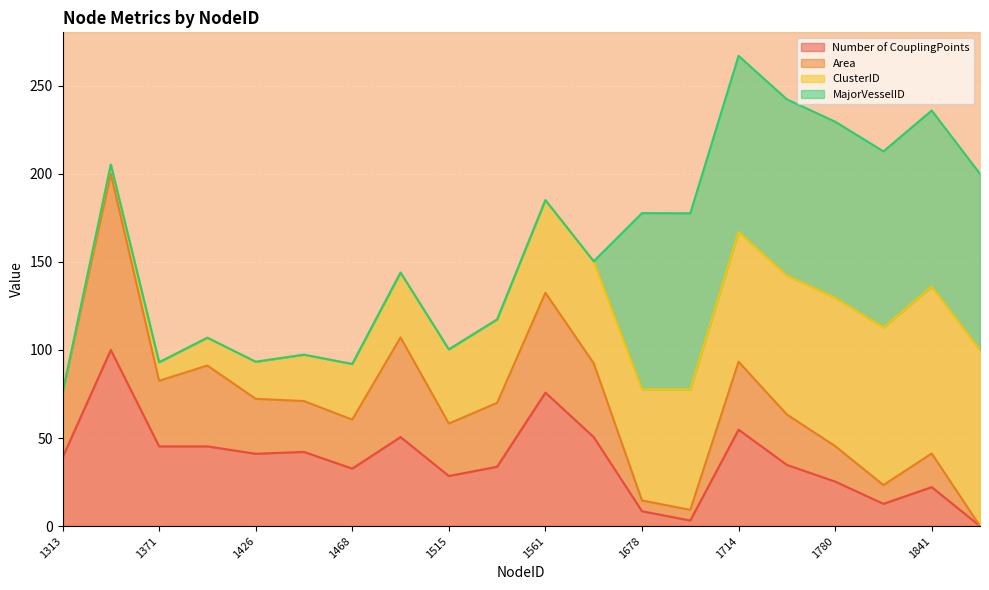

At which category does Area reach its first local valley?

1371